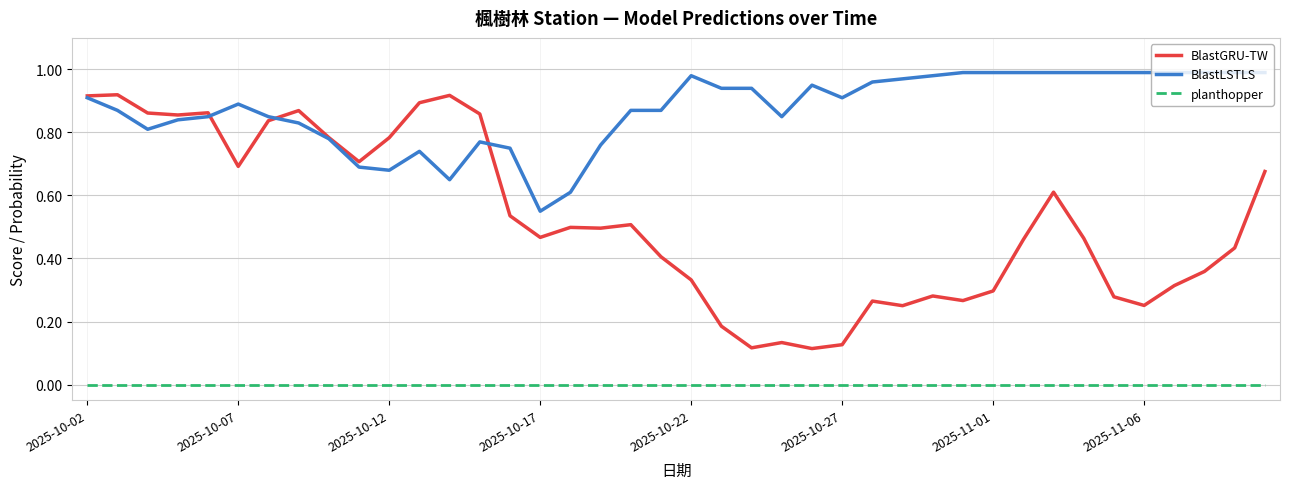

List the series in order of their overall mean, lowest first.

planthopper, BlastGRU-TW, BlastLSTLS